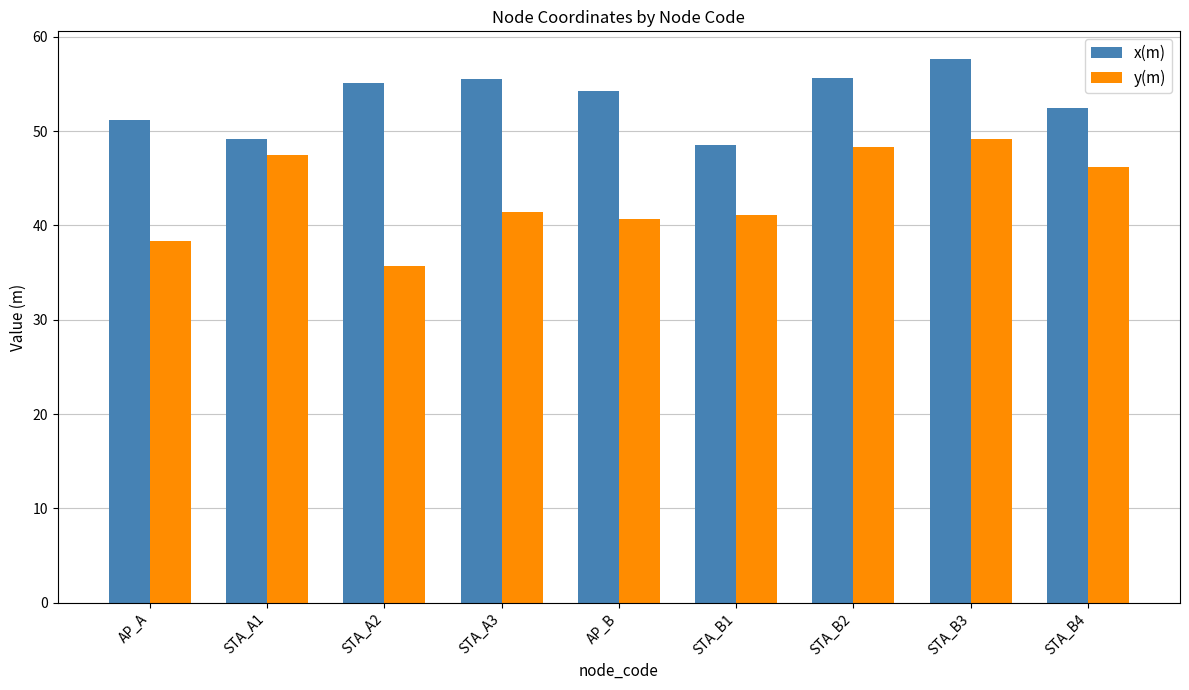

What value does the y(m) series have at STA_A1?

47.5